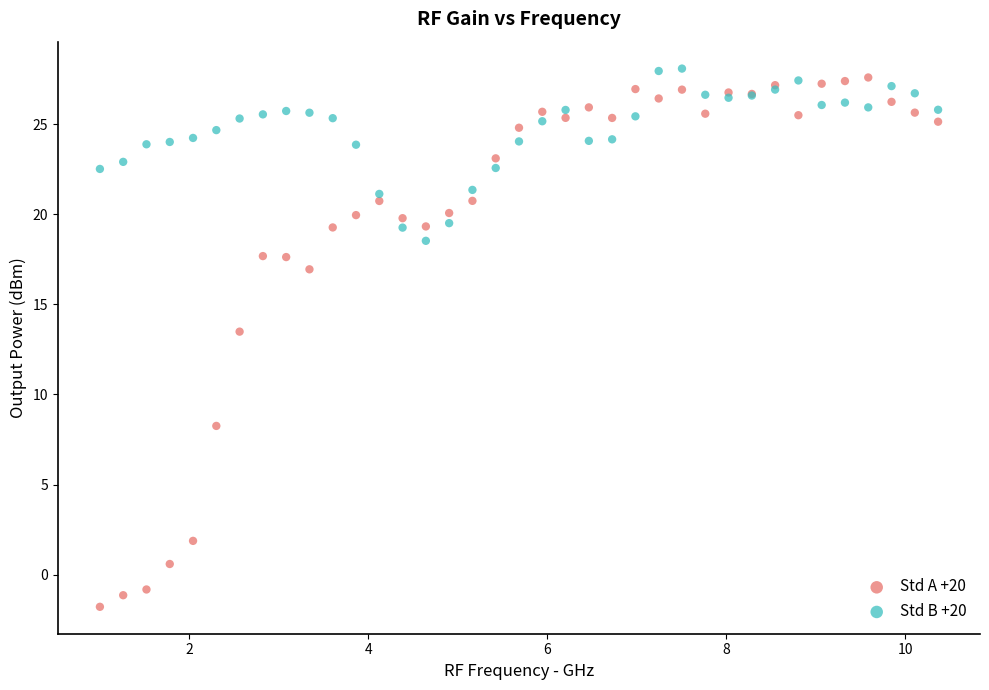

Which series has the largest Y range (max minus min)?

Std A +20